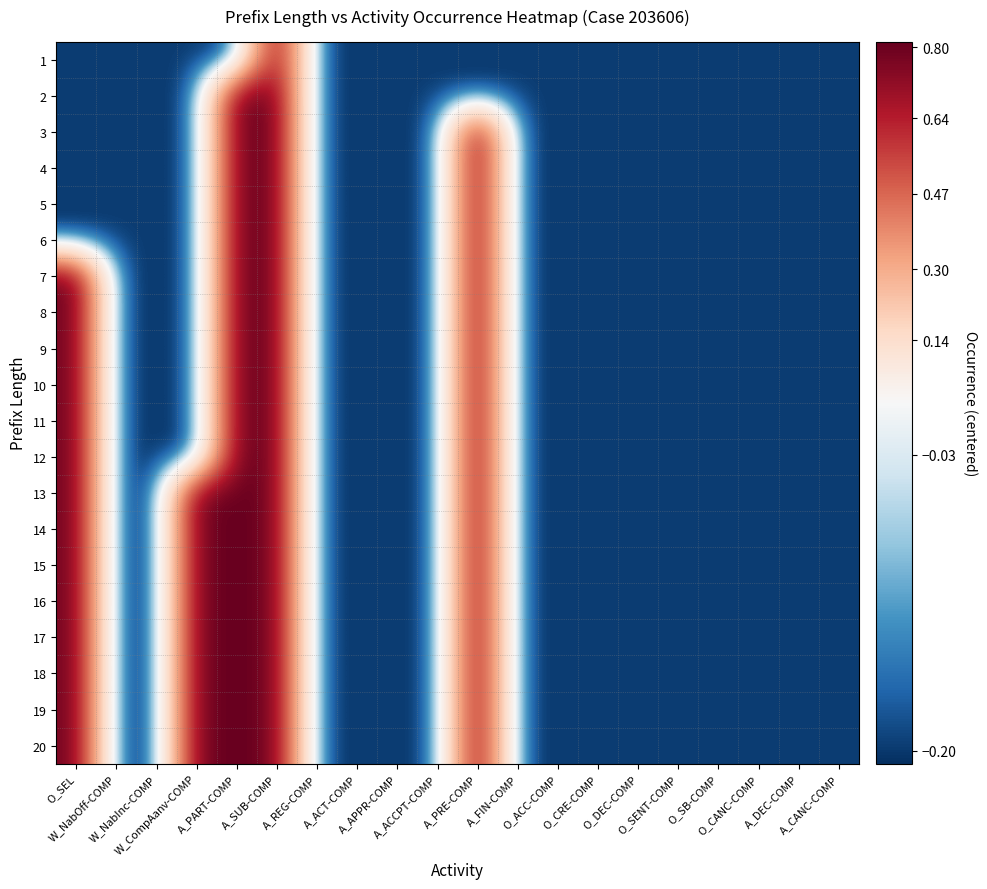

How many categories are shown in the chart?

20